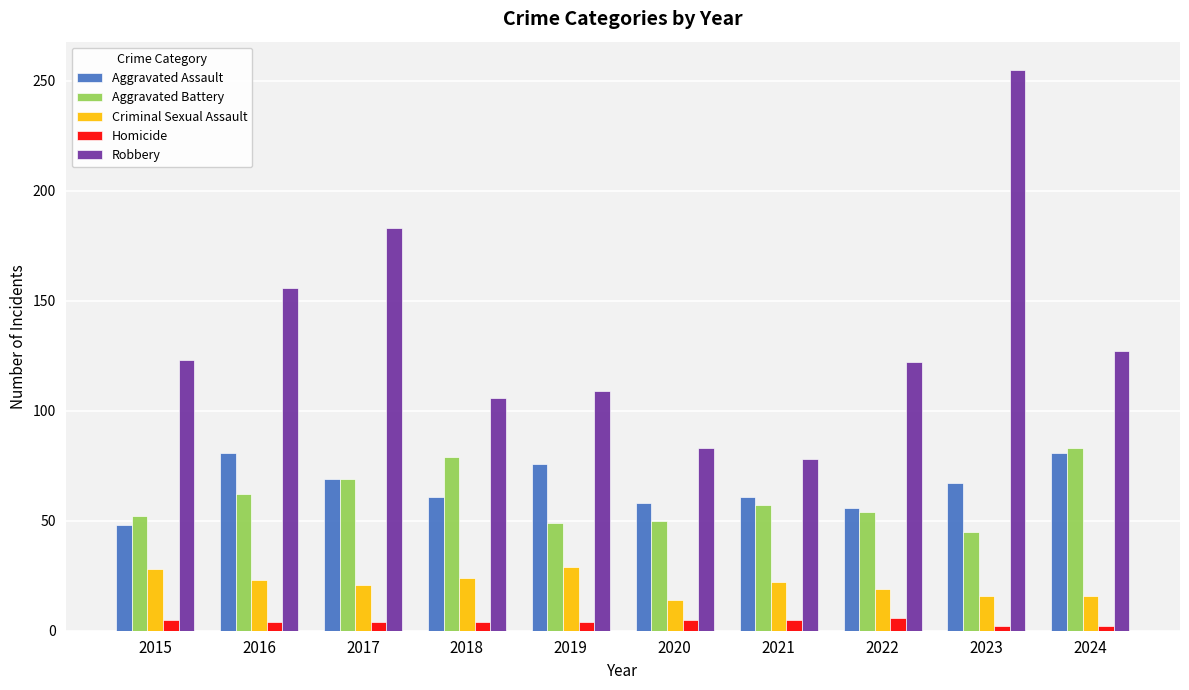

What is the maximum value for Aggravated Assault?

81